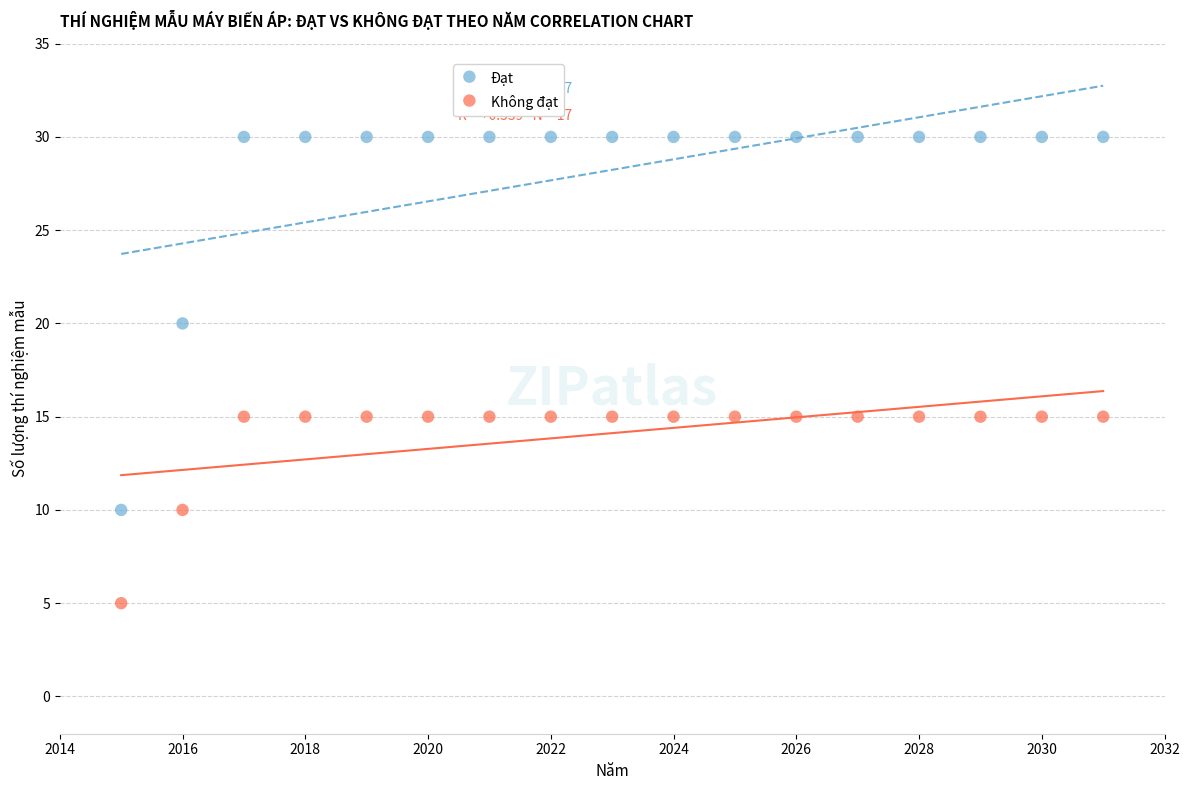

Across all data points, what is the range of X values (max minus min)?

16